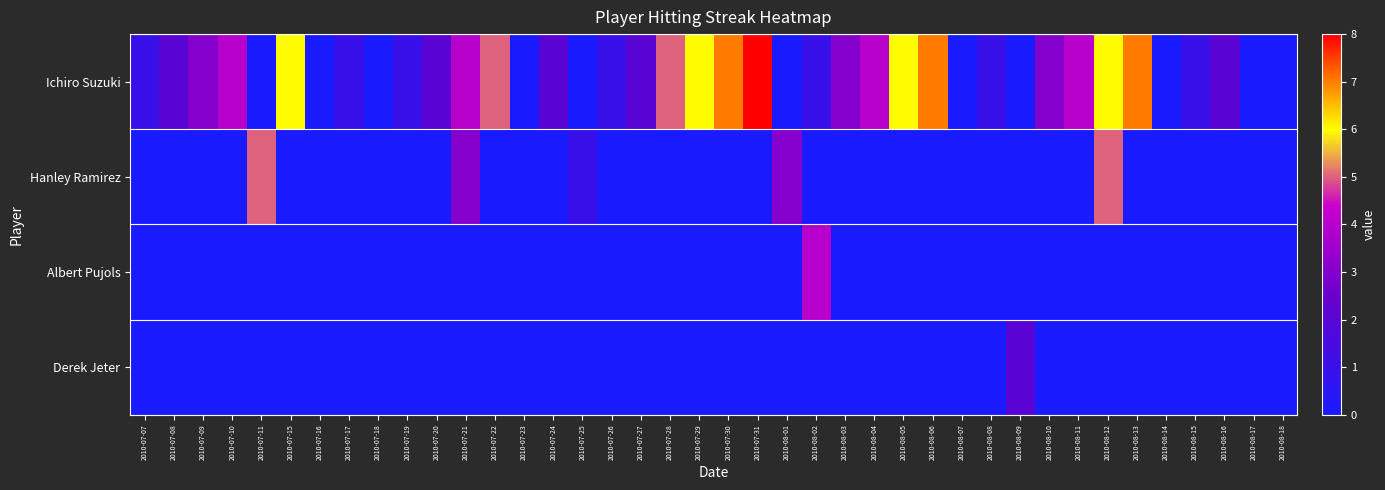

Reading right to left, list all the values displayed in this chart.

Ichiro Suzuki: 2010-08-18=0	2010-08-17=0	2010-08-16=2	2010-08-15=1	2010-08-14=0	2010-08-13=7	2010-08-12=6	2010-08-11=4	2010-08-10=3	2010-08-09=0	2010-08-08=1	2010-08-07=0	2010-08-06=7	2010-08-05=6	2010-08-04=4	2010-08-03=3	2010-08-02=1	2010-08-01=0	2010-07-31=8	2010-07-30=7	2010-07-29=6	2010-07-28=5	2010-07-27=2	2010-07-26=1	2010-07-25=0	2010-07-24=2	2010-07-23=0	2010-07-22=5	2010-07-21=4	2010-07-20=2	2010-07-19=1	2010-07-18=0	2010-07-17=1	2010-07-16=0	2010-07-15=6	2010-07-11=0	2010-07-10=4	2010-07-09=3	2010-07-08=2	2010-07-07=1
Hanley Ramirez: 2010-08-18=0	2010-08-17=0	2010-08-16=0	2010-08-15=0	2010-08-14=0	2010-08-13=0	2010-08-12=5	2010-08-11=0	2010-08-10=0	2010-08-09=0	2010-08-08=0	2010-08-07=0	2010-08-06=0	2010-08-05=0	2010-08-04=0	2010-08-03=0	2010-08-02=0	2010-08-01=3	2010-07-31=0	2010-07-30=0	2010-07-29=0	2010-07-28=0	2010-07-27=0	2010-07-26=0	2010-07-25=1	2010-07-24=0	2010-07-23=0	2010-07-22=0	2010-07-21=3	2010-07-20=0	2010-07-19=0	2010-07-18=0	2010-07-17=0	2010-07-16=0	2010-07-15=0	2010-07-11=5	2010-07-10=0	2010-07-09=0	2010-07-08=0	2010-07-07=0
Albert Pujols: 2010-08-18=0	2010-08-17=0	2010-08-16=0	2010-08-15=0	2010-08-14=0	2010-08-13=0	2010-08-12=0	2010-08-11=0	2010-08-10=0	2010-08-09=0	2010-08-08=0	2010-08-07=0	2010-08-06=0	2010-08-05=0	2010-08-04=0	2010-08-03=0	2010-08-02=4	2010-08-01=0	2010-07-31=0	2010-07-30=0	2010-07-29=0	2010-07-28=0	2010-07-27=0	2010-07-26=0	2010-07-25=0	2010-07-24=0	2010-07-23=0	2010-07-22=0	2010-07-21=0	2010-07-20=0	2010-07-19=0	2010-07-18=0	2010-07-17=0	2010-07-16=0	2010-07-15=0	2010-07-11=0	2010-07-10=0	2010-07-09=0	2010-07-08=0	2010-07-07=0
Derek Jeter: 2010-08-18=0	2010-08-17=0	2010-08-16=0	2010-08-15=0	2010-08-14=0	2010-08-13=0	2010-08-12=0	2010-08-11=0	2010-08-10=0	2010-08-09=2	2010-08-08=0	2010-08-07=0	2010-08-06=0	2010-08-05=0	2010-08-04=0	2010-08-03=0	2010-08-02=0	2010-08-01=0	2010-07-31=0	2010-07-30=0	2010-07-29=0	2010-07-28=0	2010-07-27=0	2010-07-26=0	2010-07-25=0	2010-07-24=0	2010-07-23=0	2010-07-22=0	2010-07-21=0	2010-07-20=0	2010-07-19=0	2010-07-18=0	2010-07-17=0	2010-07-16=0	2010-07-15=0	2010-07-11=0	2010-07-10=0	2010-07-09=0	2010-07-08=0	2010-07-07=0